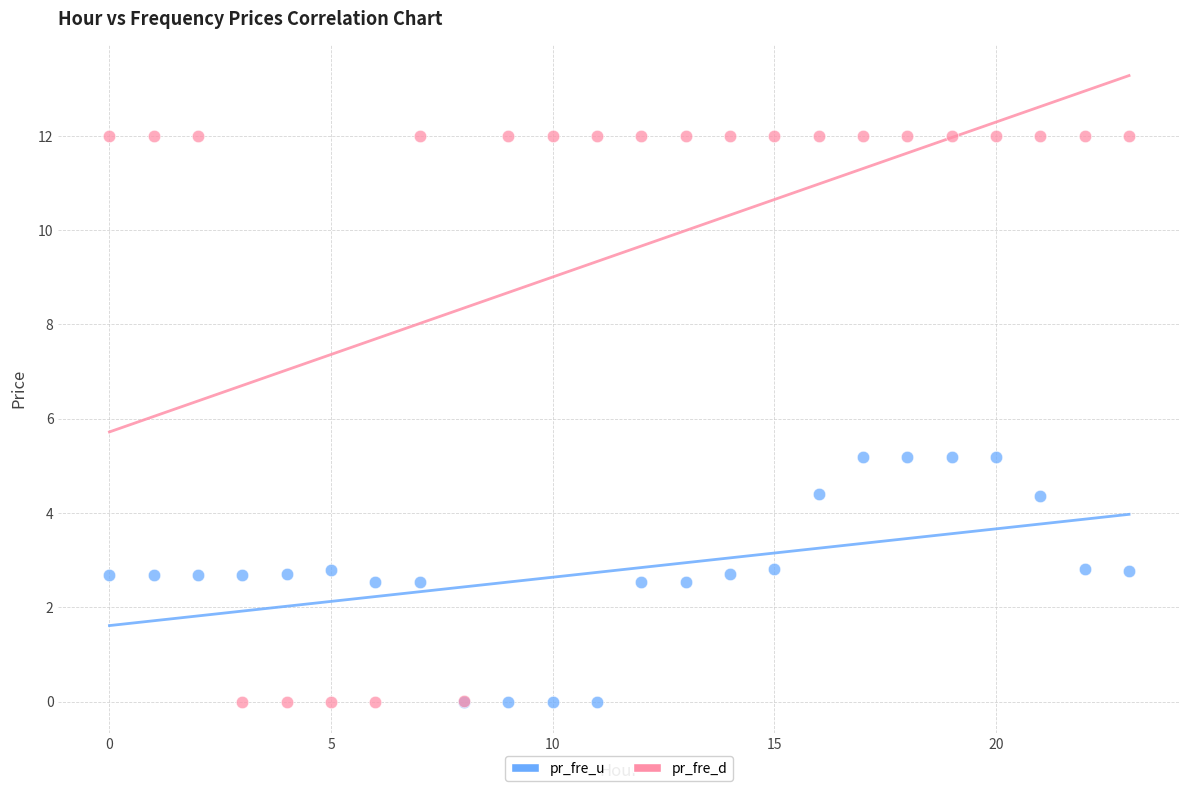

Which series contains the highest Y value?

pr_fre_d